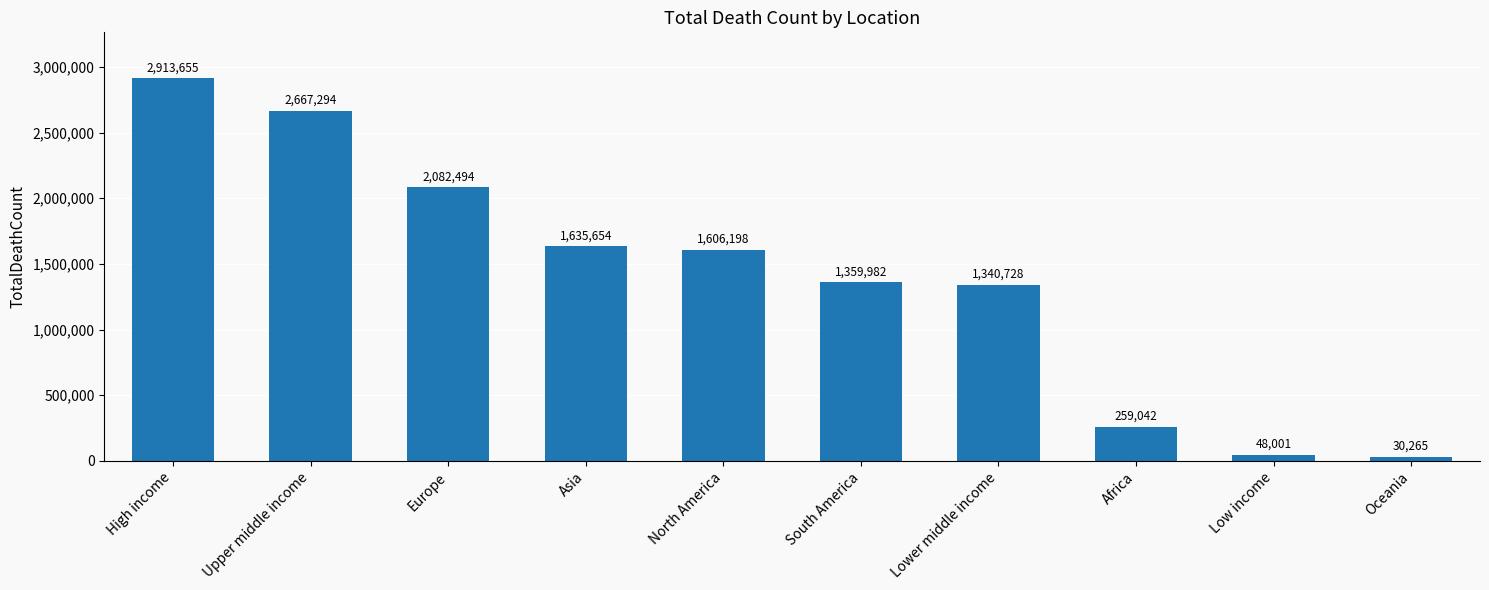

How many values are below 1606198?

5